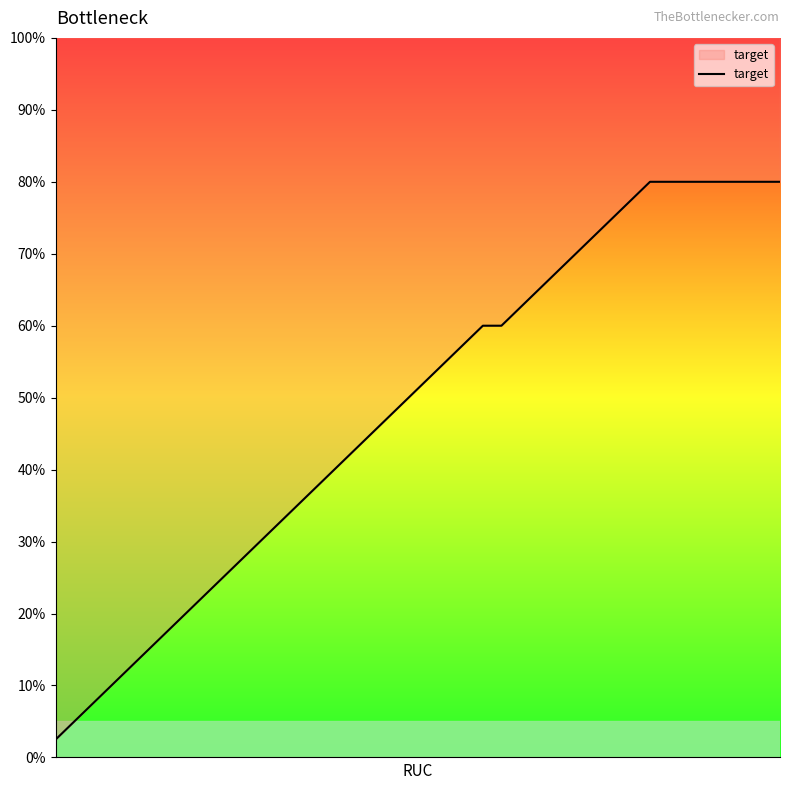

List the labels in order of value, largest first.

32, 33, 34, 35, 36, 37, 38, 39, 31, 30, 29, 28, 27, 26, 25, 23, 24, 22, 21, 20, 19, 18, 17, 16, 15, 14, 13, 12, 11, 10, 9, 8, 7, 6, 5, 4, 3, 2, 1, 0